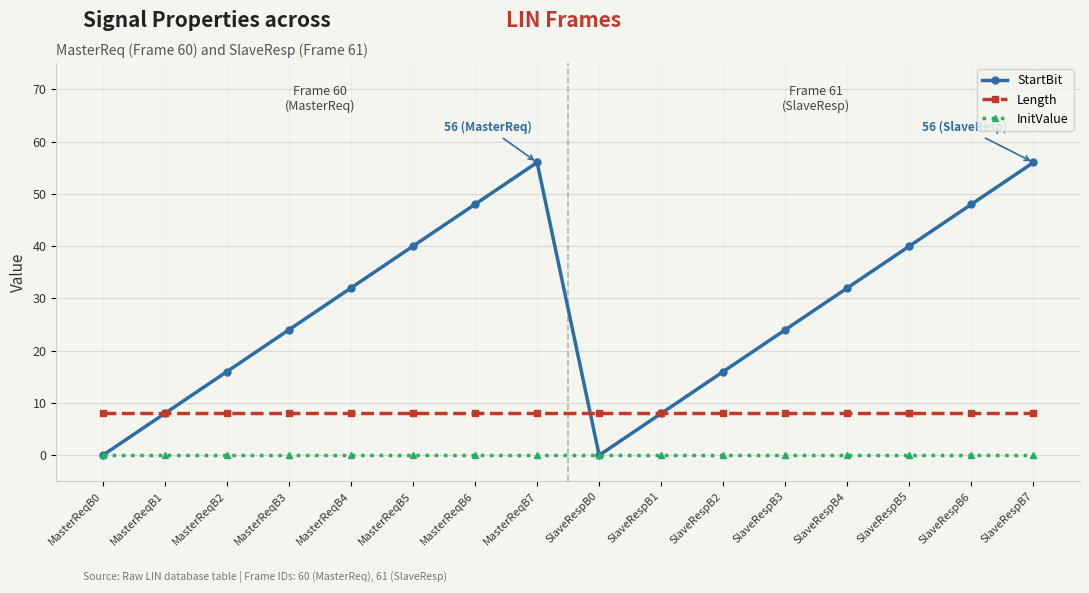

What is the minimum value for Length?

8